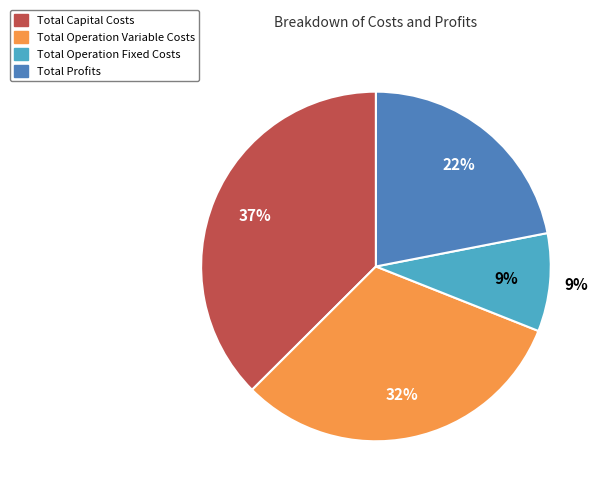

To the nearest percent, what portion does Total Operation Variable Costs represent?

32%